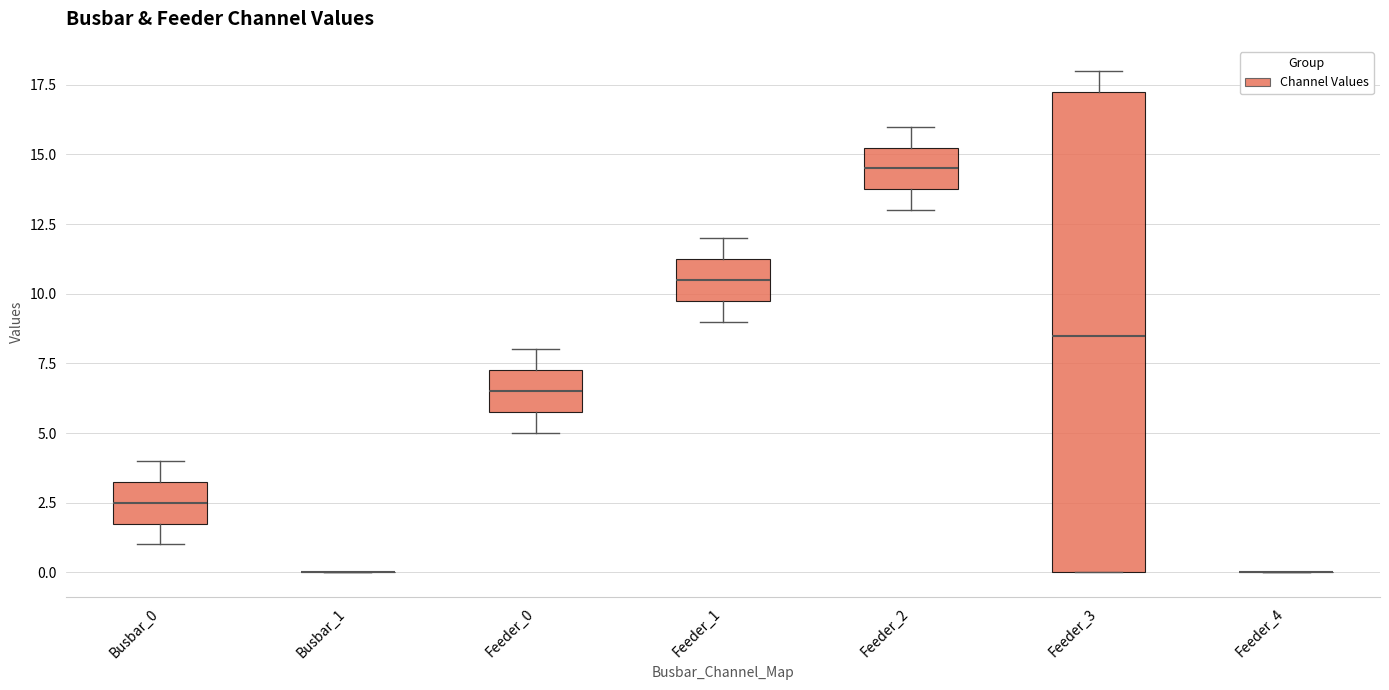

Comparing the boxes themselves (not the whiskers), which one is the tallest?

Feeder_3